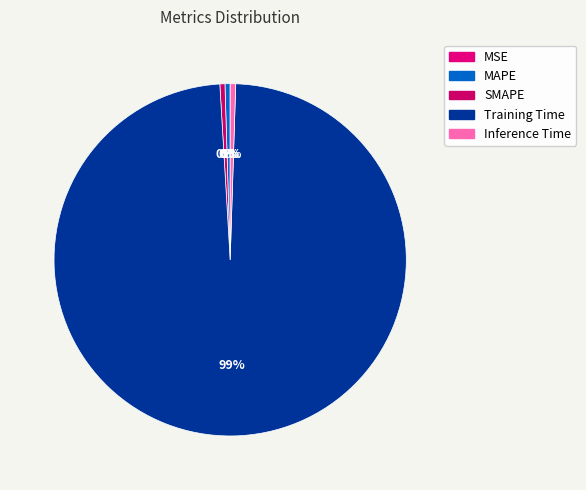

Count the number of slices in the pie.

5